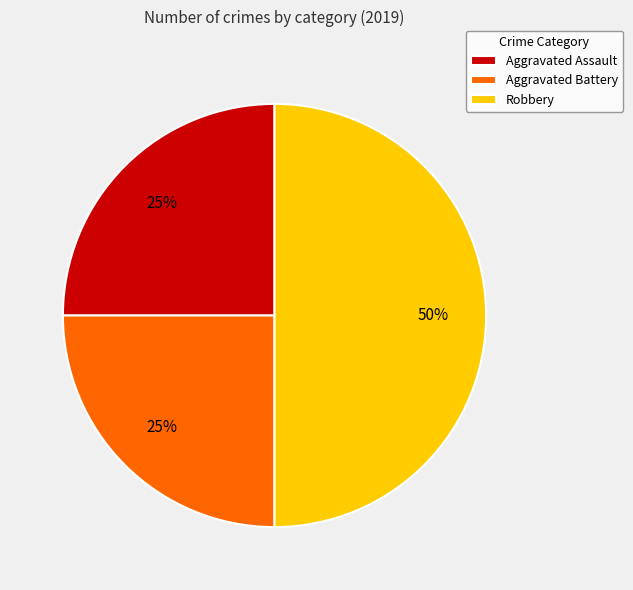

To the nearest percent, what percentage of the pie is Robbery?

50%